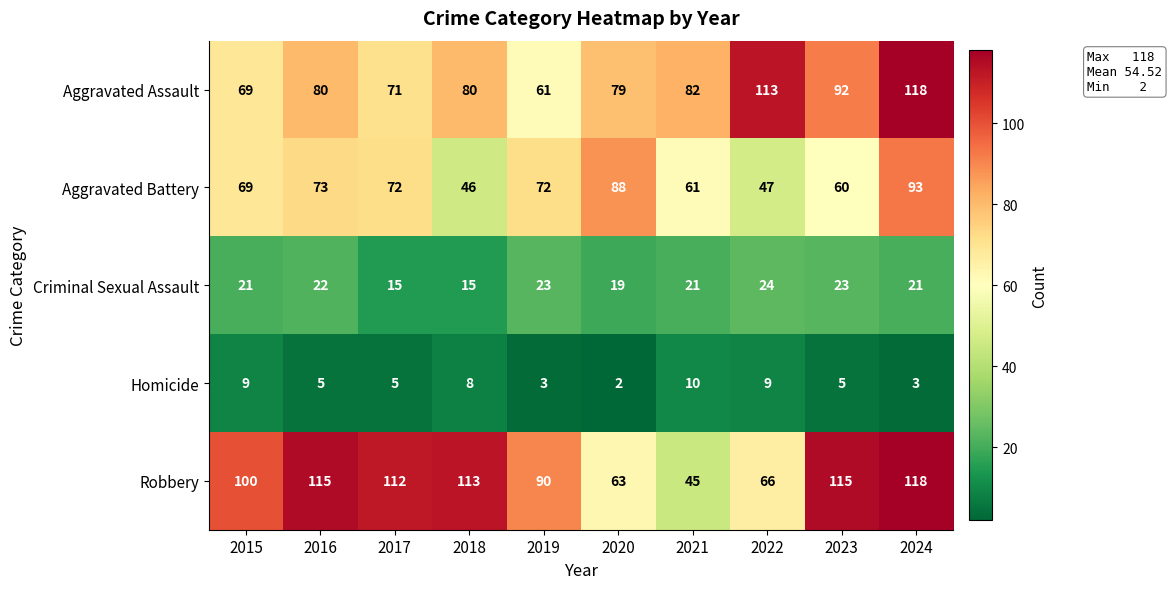

What value does the Criminal Sexual Assault series have at 2021?

21